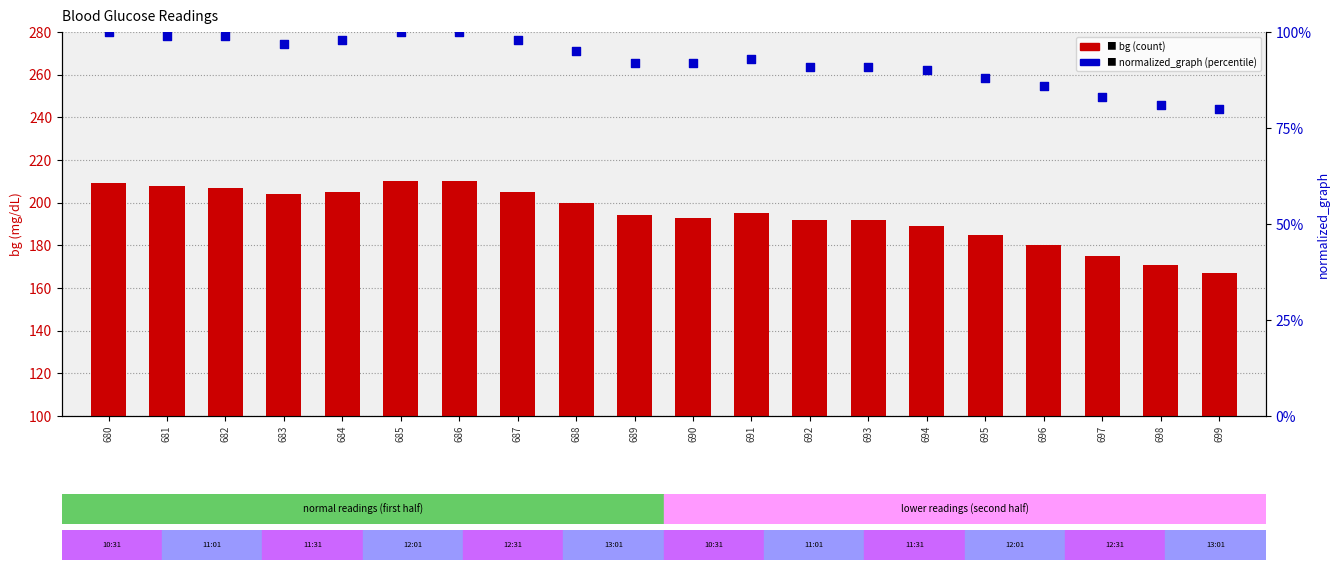

Which series has the largest total across all categories?

bg